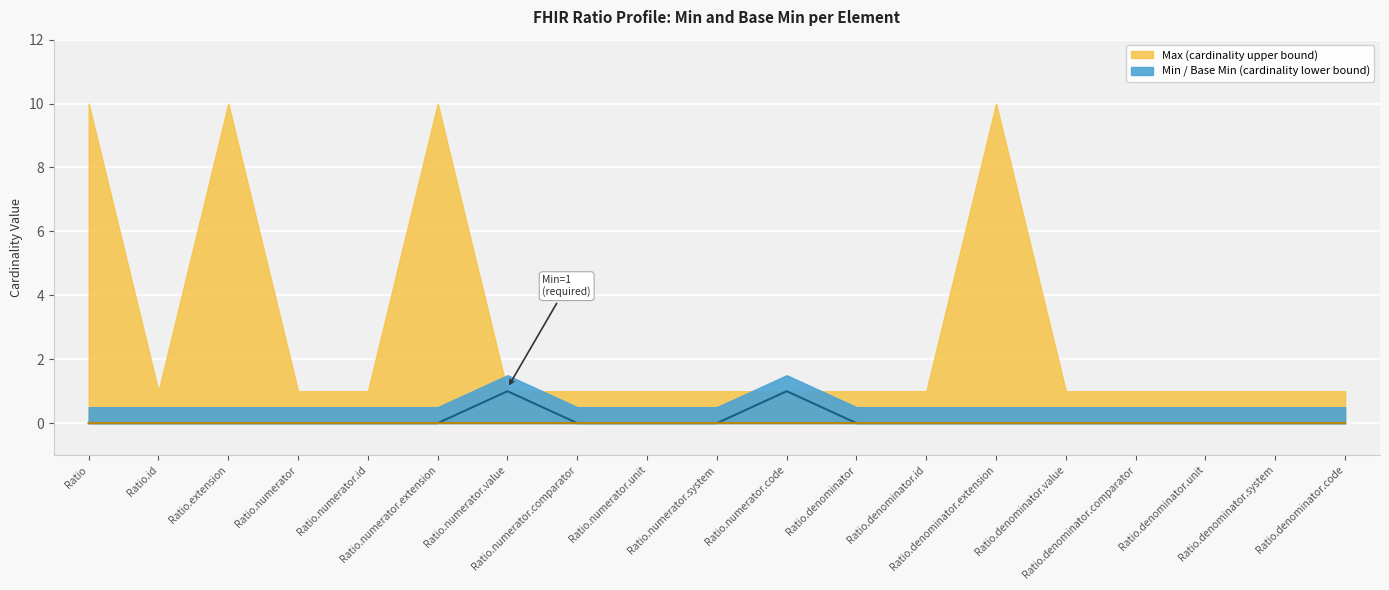

Between Ratio.numerator.unit and Ratio.numerator.value, which is larger?

Ratio.numerator.value